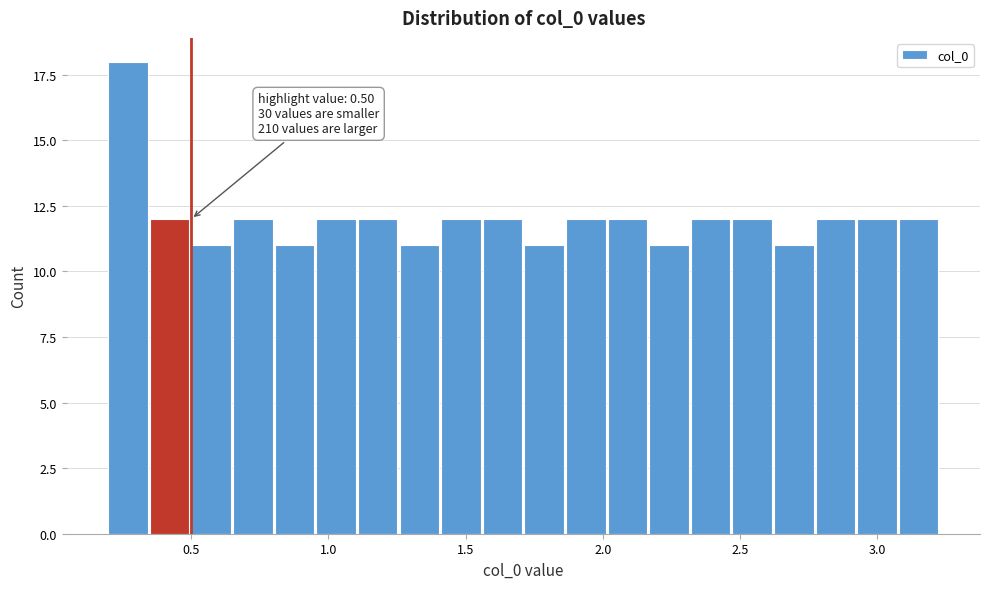

Around what value on the x-axis is the tallest bar? Give the approximate position of its centre, as read against the axis.

0.25